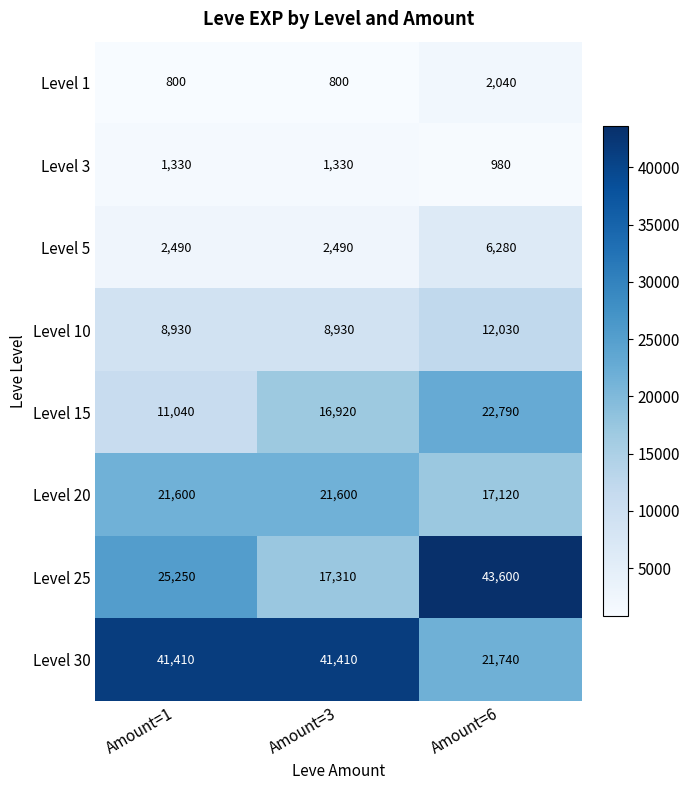

How many data points does each series have?

3